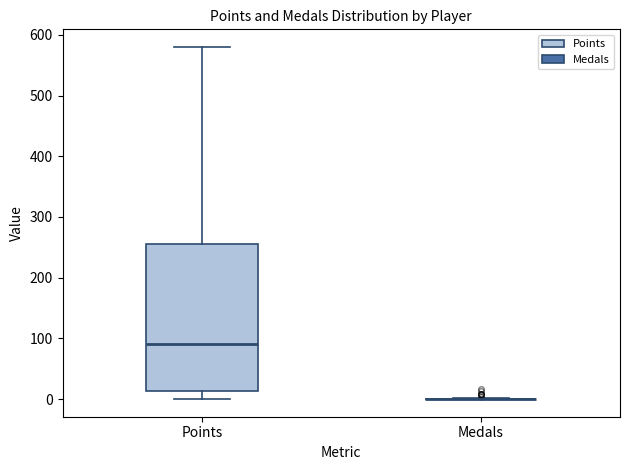

Which box is the tallest, from its lower edge to its upper edge?

Points